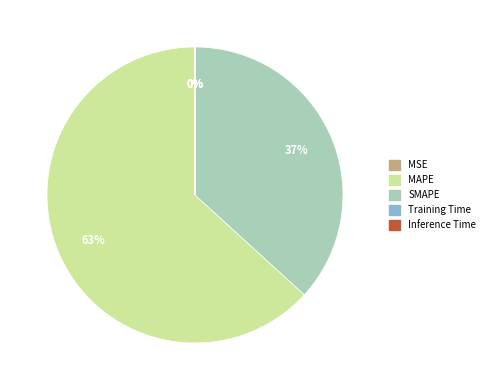

Which category has the biggest portion of the pie?

MAPE